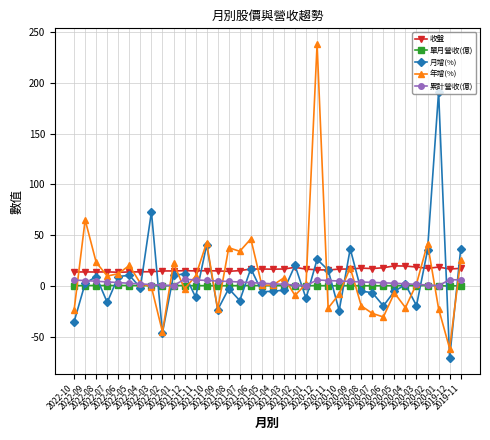

What is the value of the 單月營收(億) point at the 4th from the left?

0.6